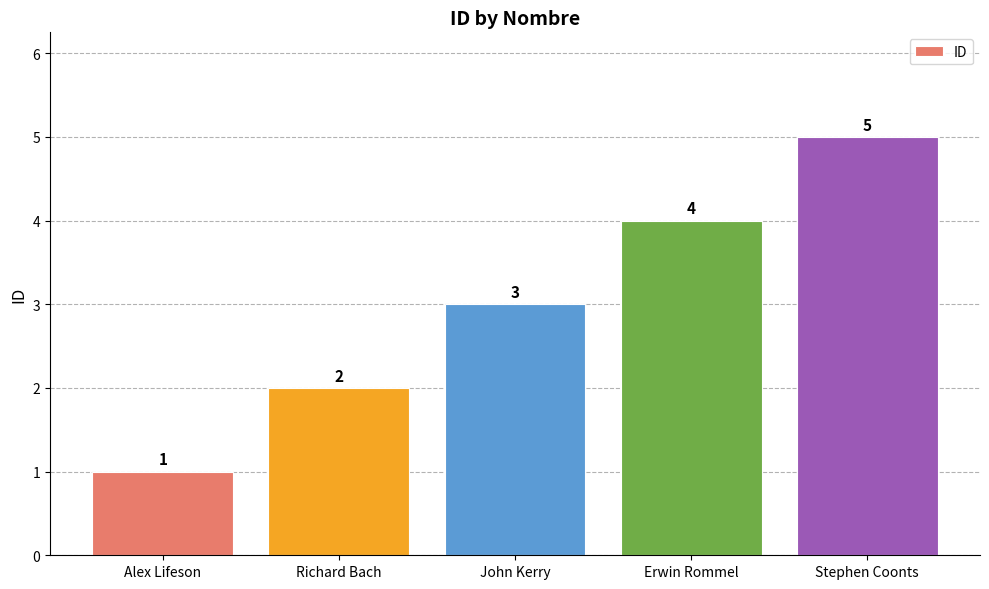

Which has a higher value, Stephen Coonts or John Kerry?

Stephen Coonts